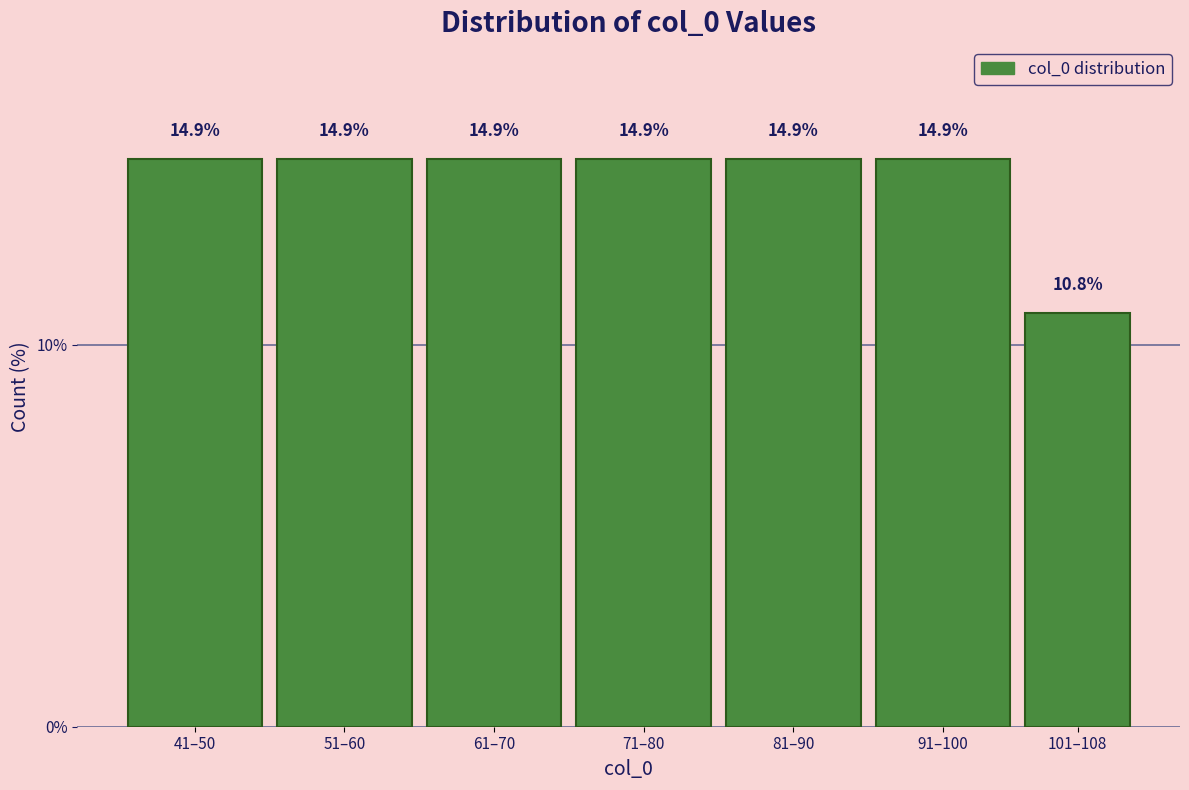

Reading left to right, list all the values displayed in this chart.

41–50=14.9	51–60=14.9	61–70=14.9	71–80=14.9	81–90=14.9	91–100=14.9	101–108=10.8